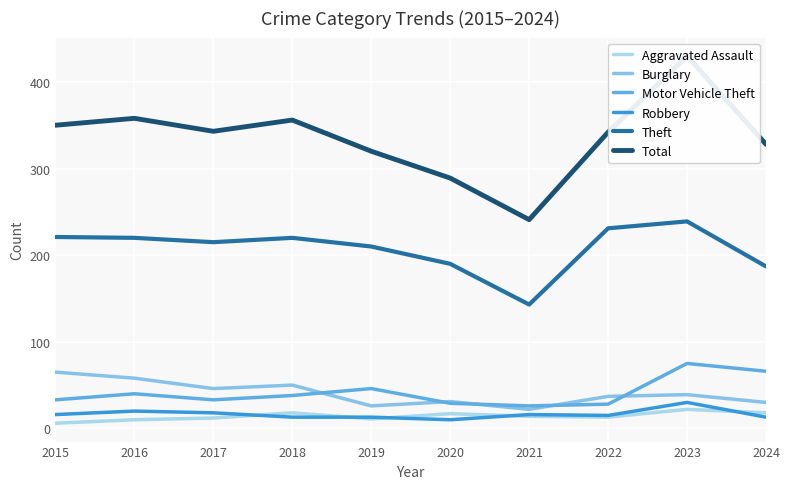

Is it true that Aggravated Assault equals 11 at 2019?

True